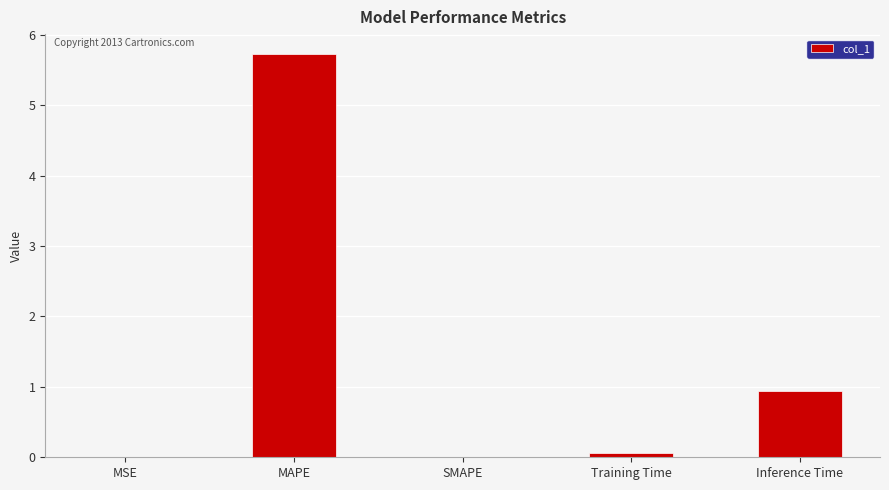

True or false: the data shows 0.0 at SMAPE.

True